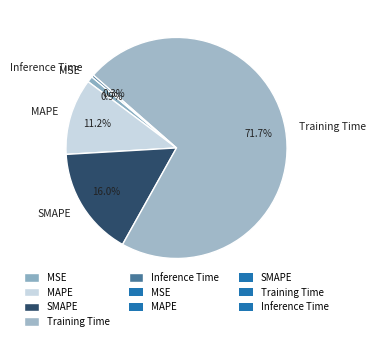

True or false: MSE accounts for 11% of the total.

False